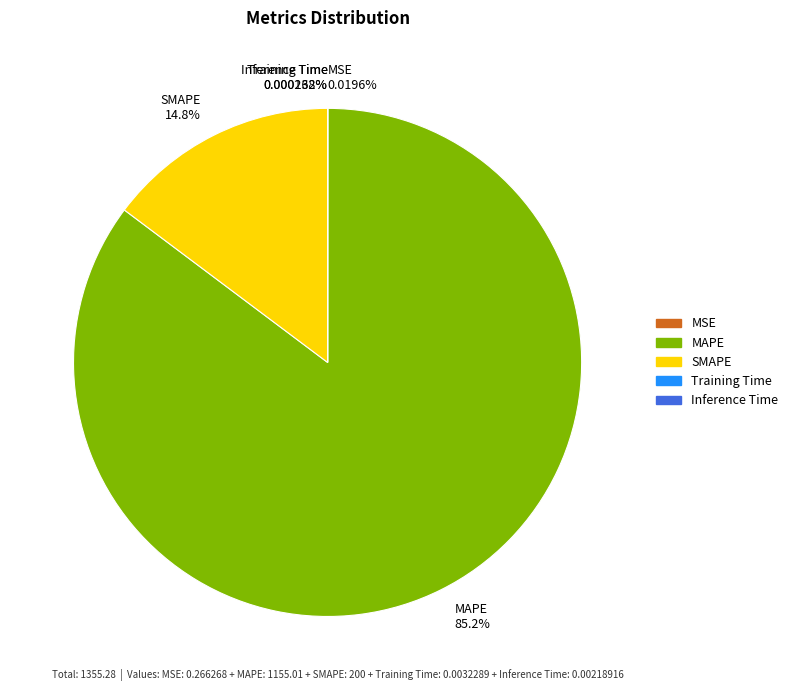

Which slice is the largest?

MAPE